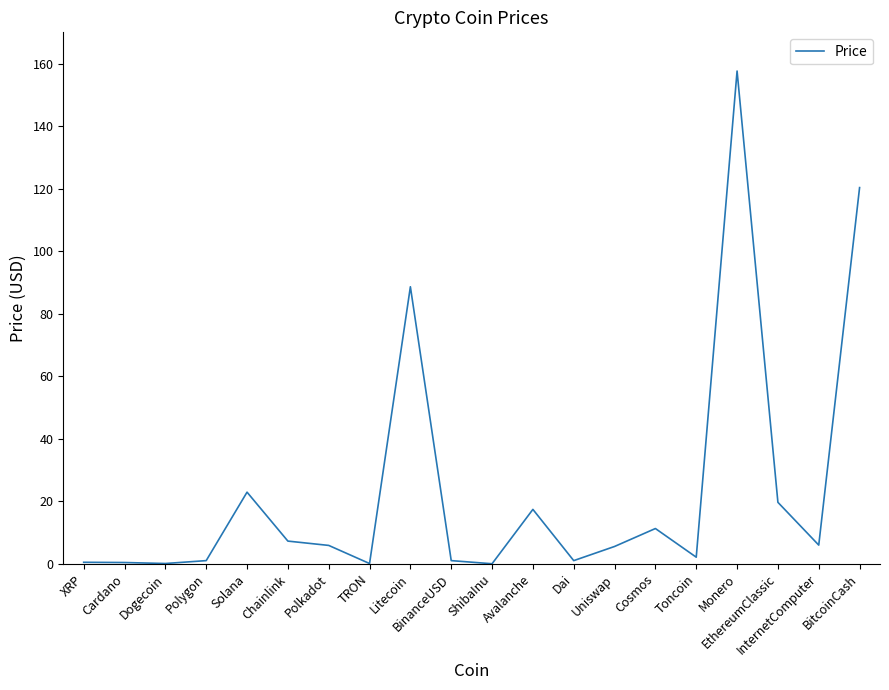

Is it true that the value at BitcoinCash is 42.3?

False